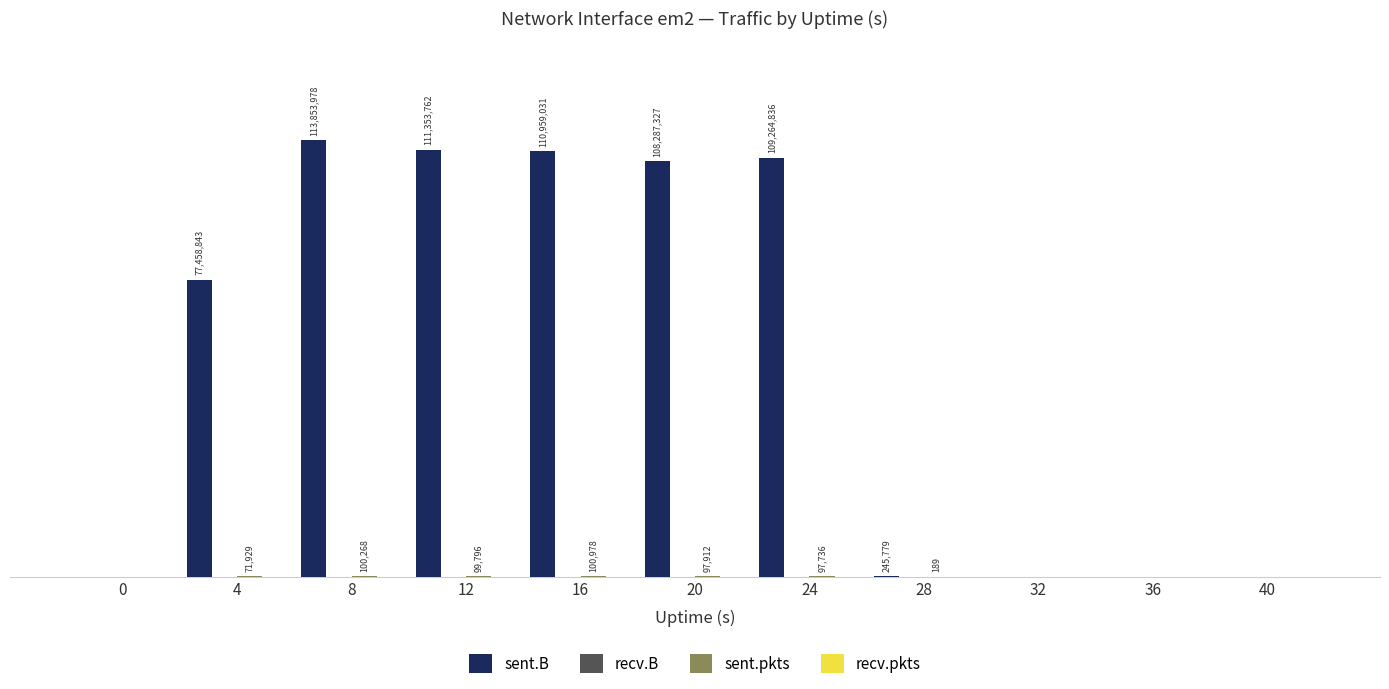

Does the chart contain stacked bars?

No